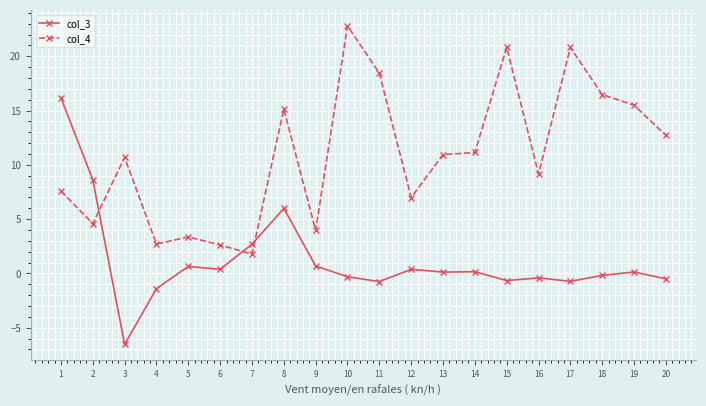

What are all the series names shown in the legend?

col_3, col_4